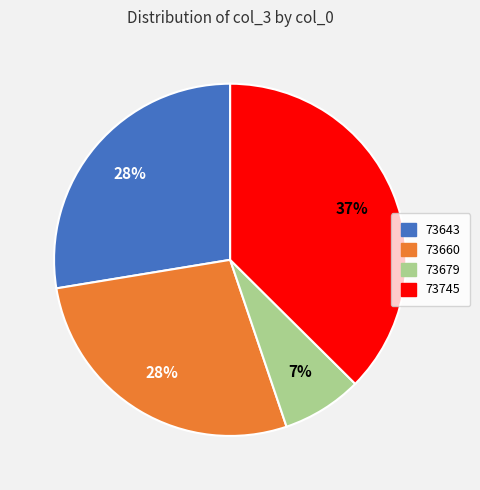

Is the sum of 73643 and 73679 greater than half?

No